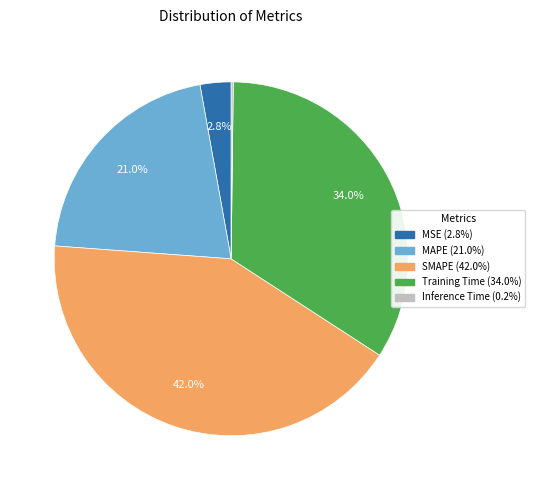

To the nearest percent, what portion does MSE represent?

3%